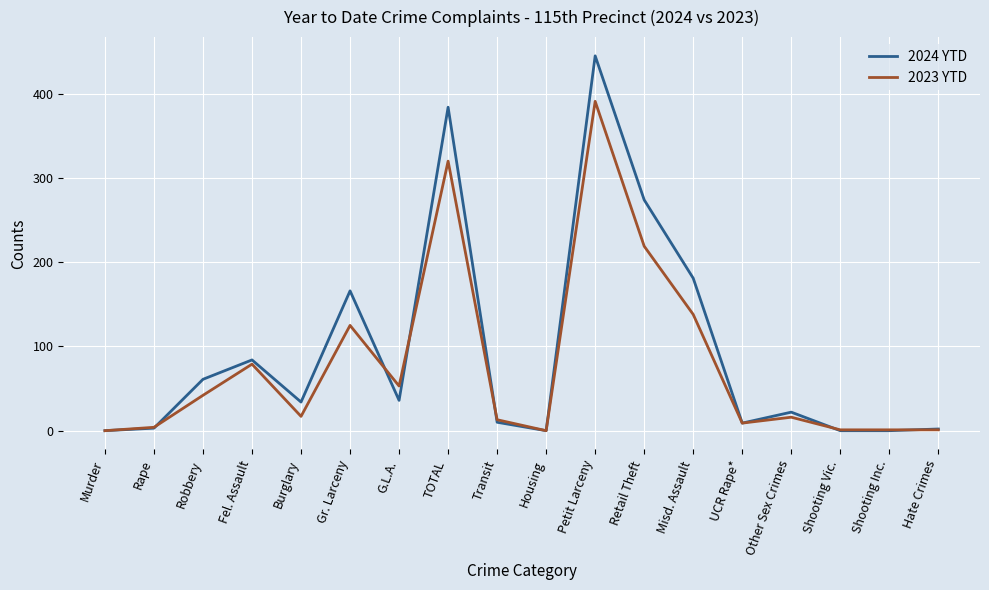

True or false: 2023 YTD has more than 0 points higher than both neighbors.

True